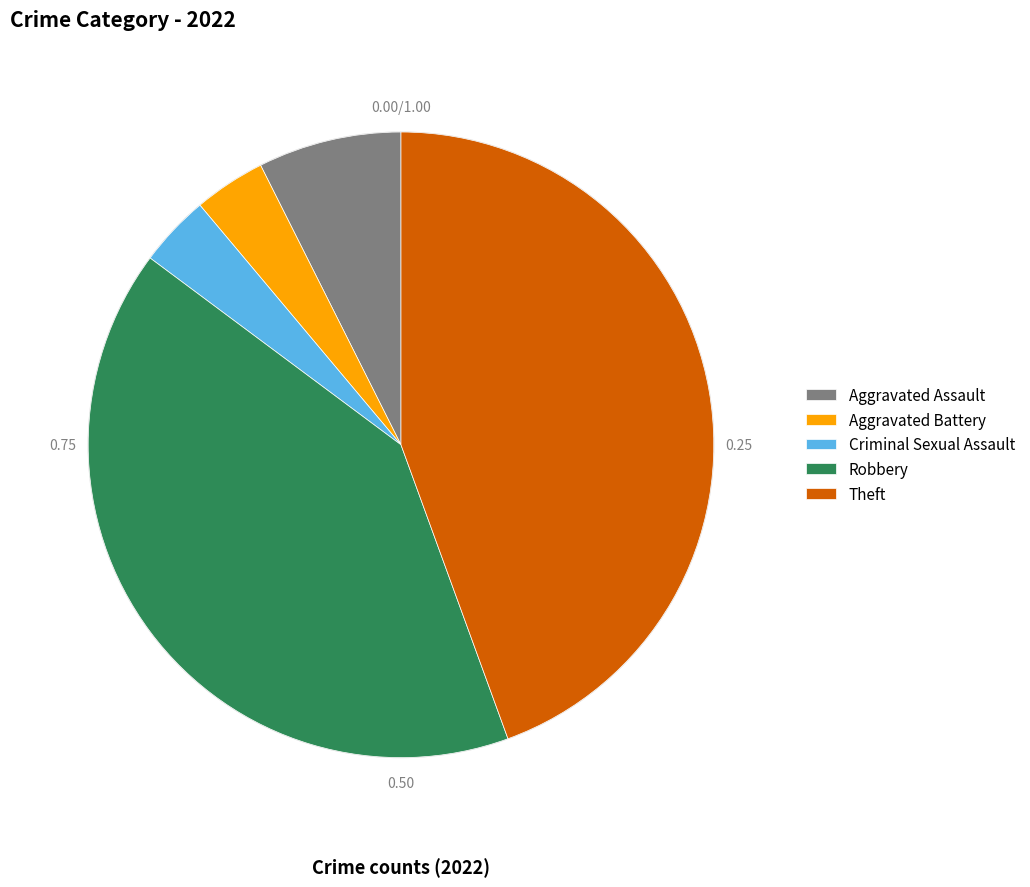

Which slice is the largest?

Theft